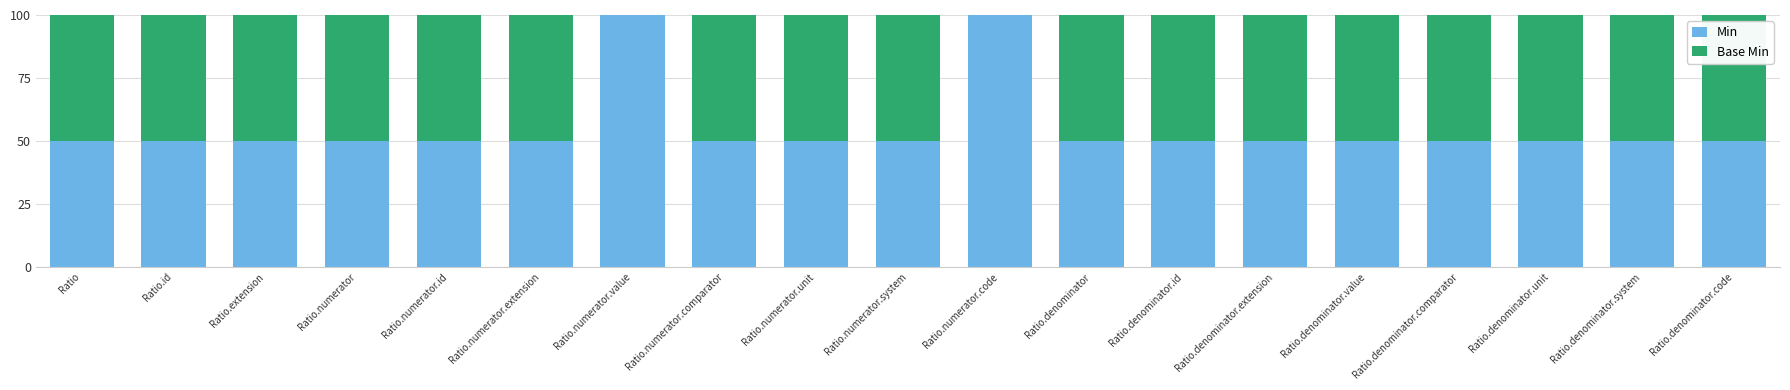

What value does the Min series have at Ratio.numerator.system?

50